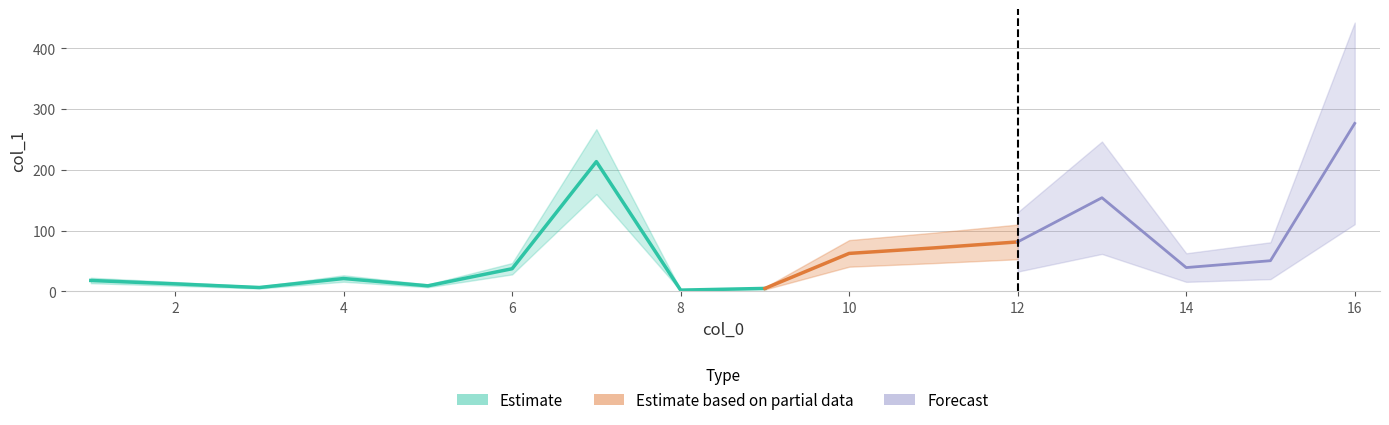

Rank the categories by value from lowest to highest.

8, 9, 3, 5, 2, 1, 4, 6, 14, 15, 10, 11, 12, 13, 7, 16